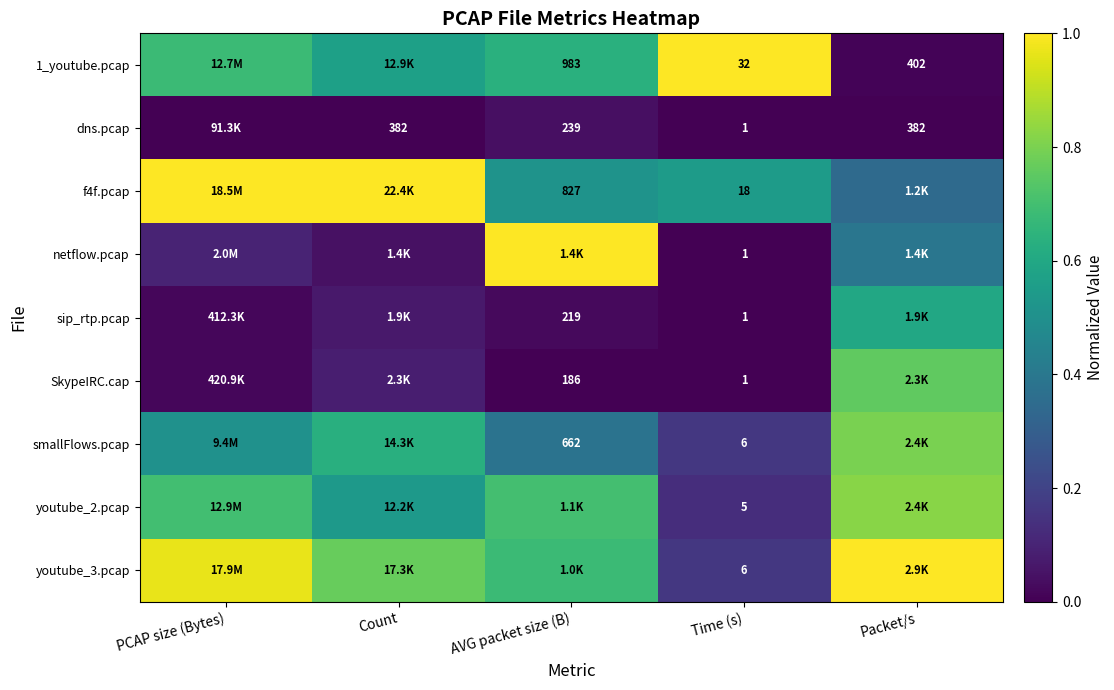

Which category has the lowest value across all series?

PCAP size (Bytes)